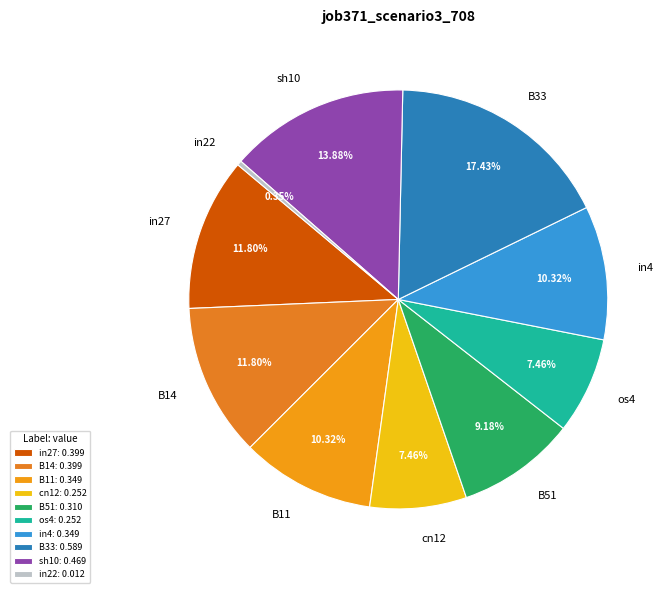

Is it true that B14 is 1% of the pie?

False